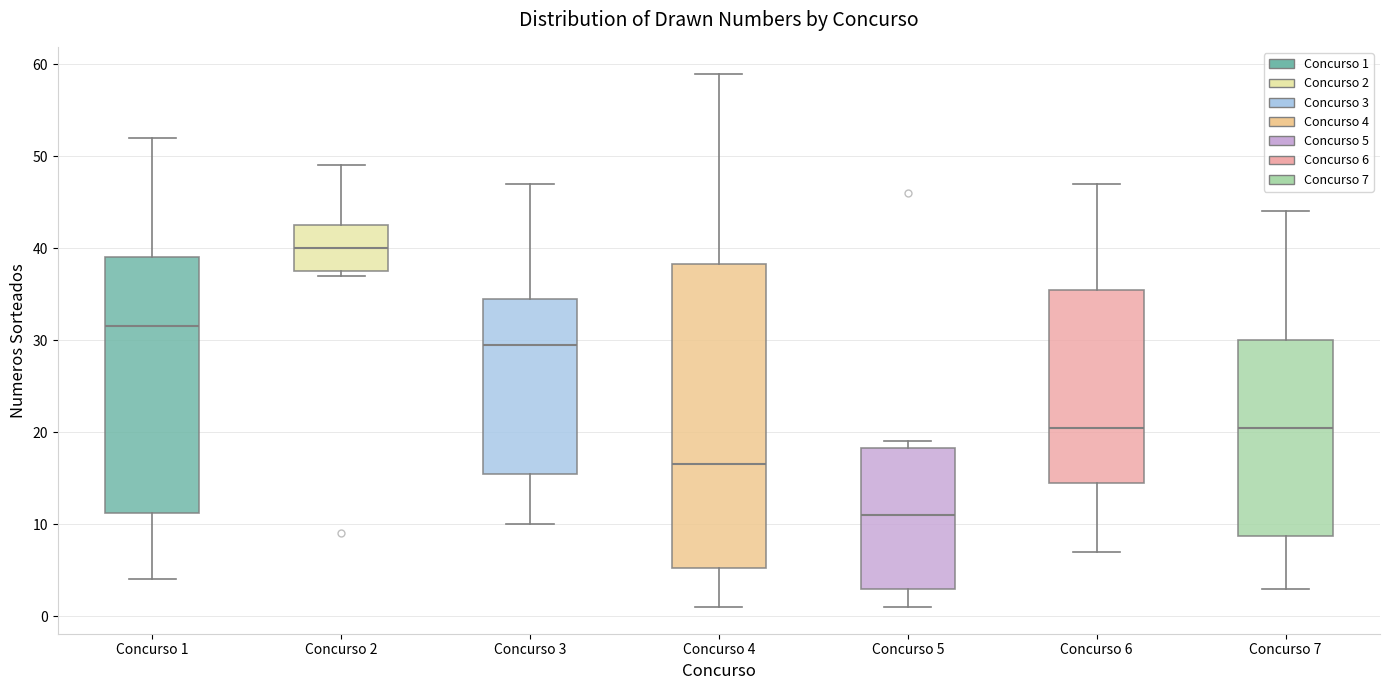

Which box is the tallest, from its lower edge to its upper edge?

Concurso 4